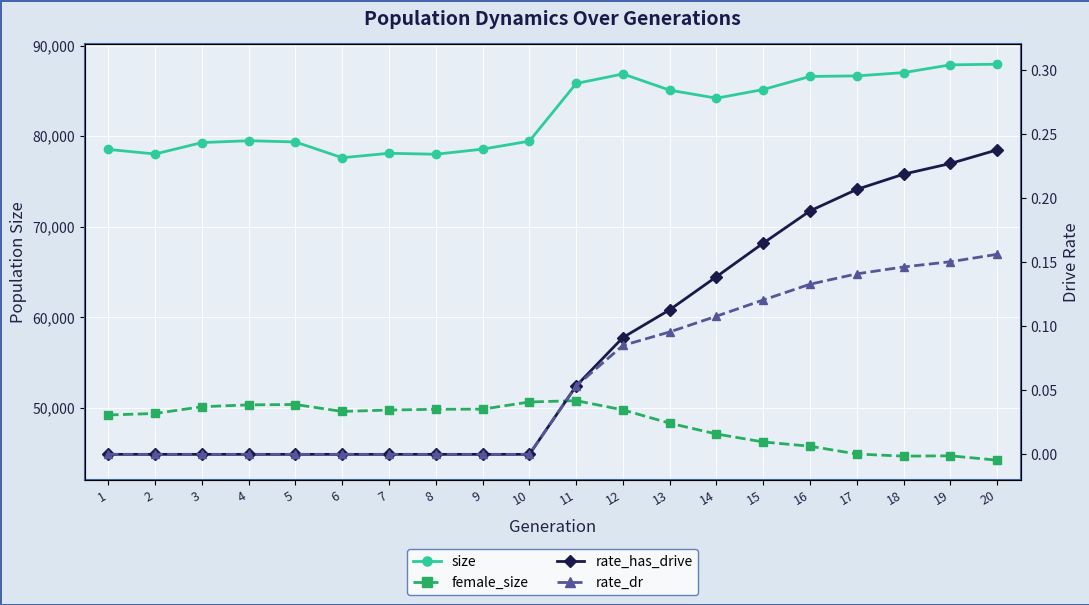

How many interior local valleys does the female_size series have?

2